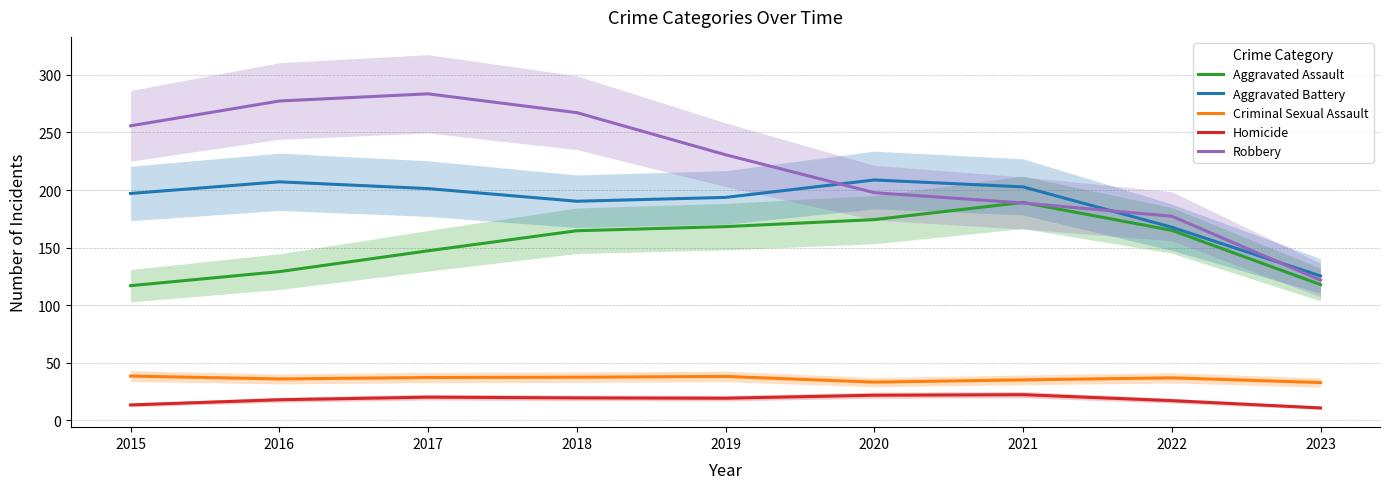

What are all the series names shown in the legend?

Aggravated Assault, Aggravated Battery, Criminal Sexual Assault, Homicide, Robbery